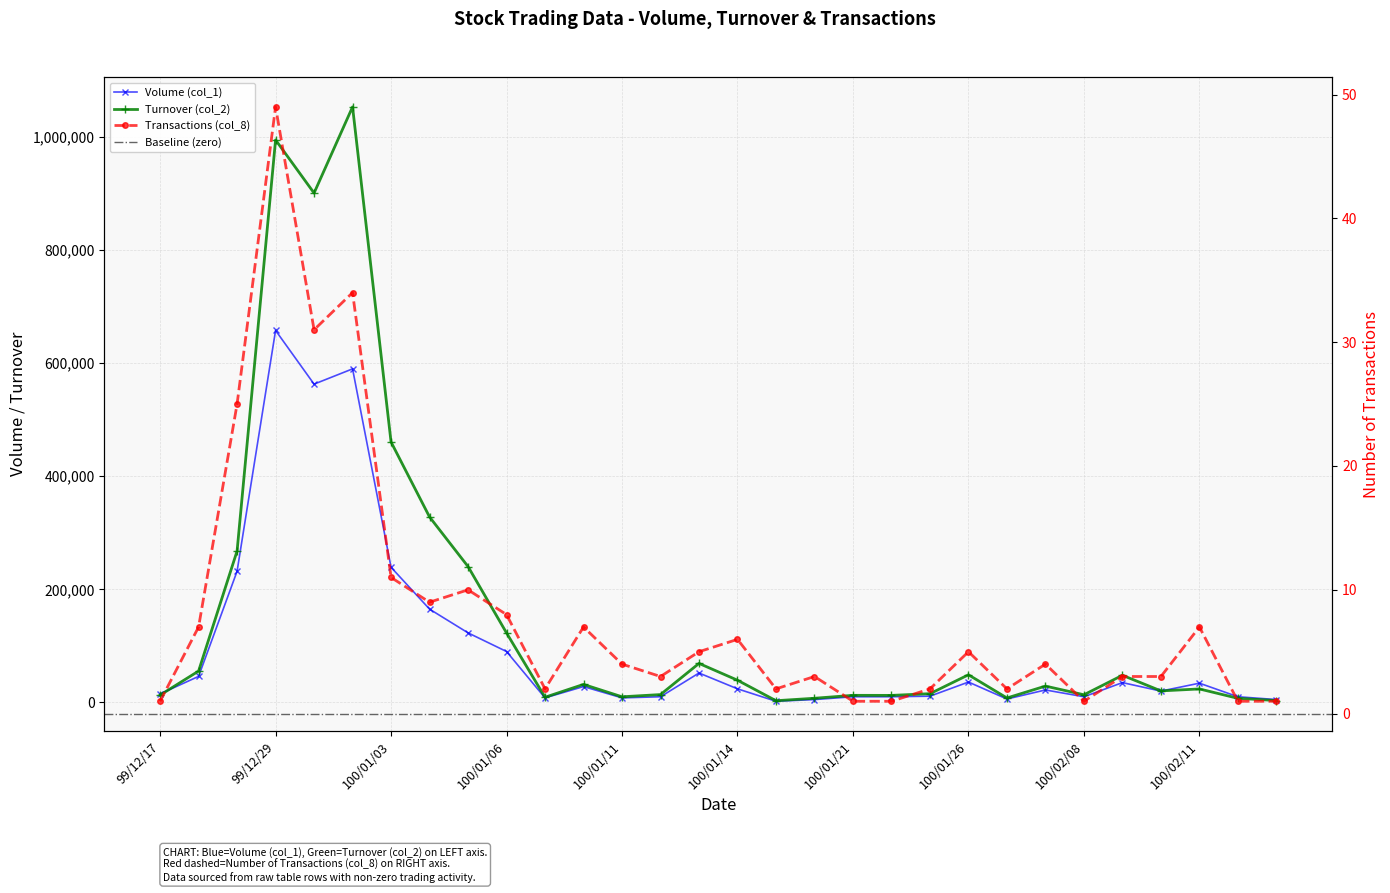

How many lines are shown in the chart?

3